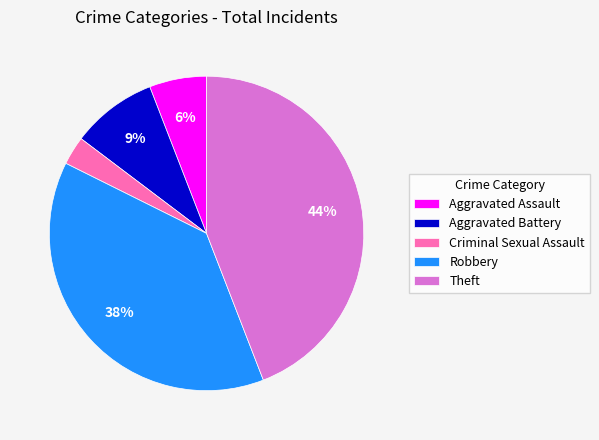

Between Aggravated Assault and Aggravated Battery, which is larger?

Aggravated Battery